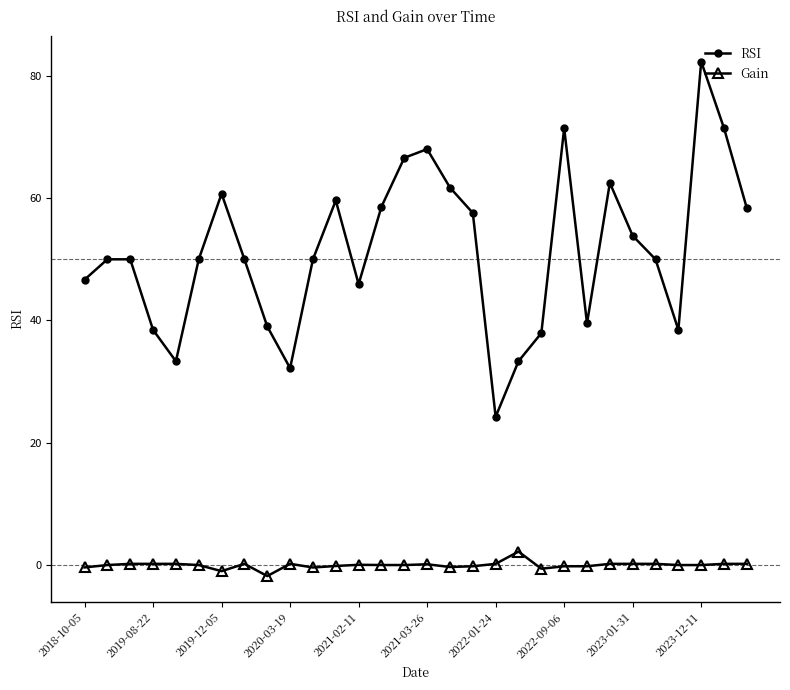

How many distinct data groups are displayed?

2